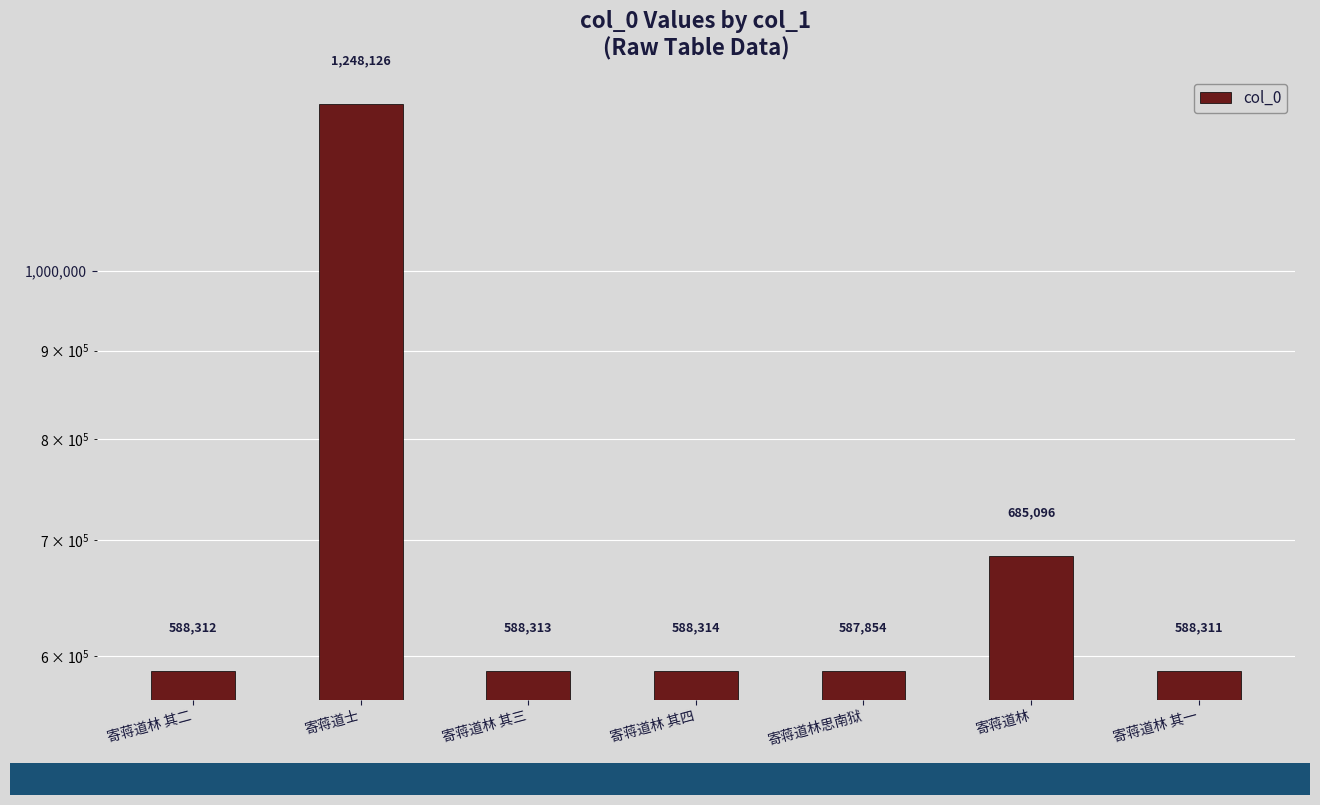

What is the minimum value shown in the chart?

587854